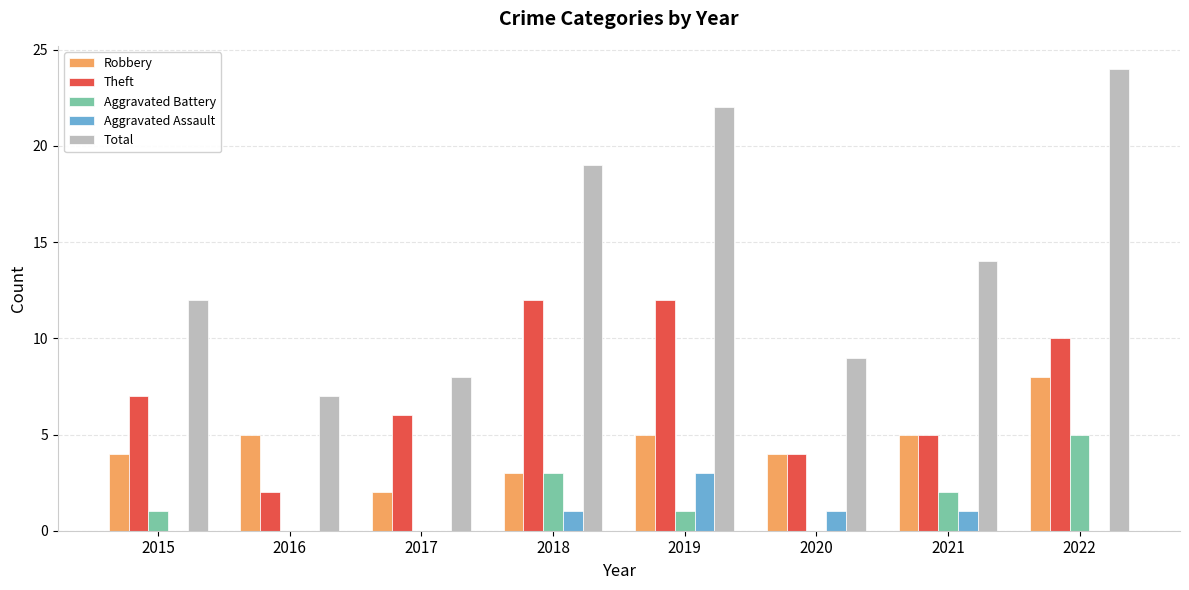

What is the maximum value shown in the chart?

24